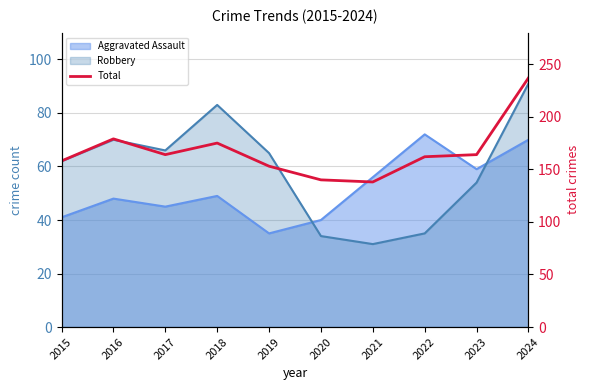

Does the chart have visible grid lines?

Yes